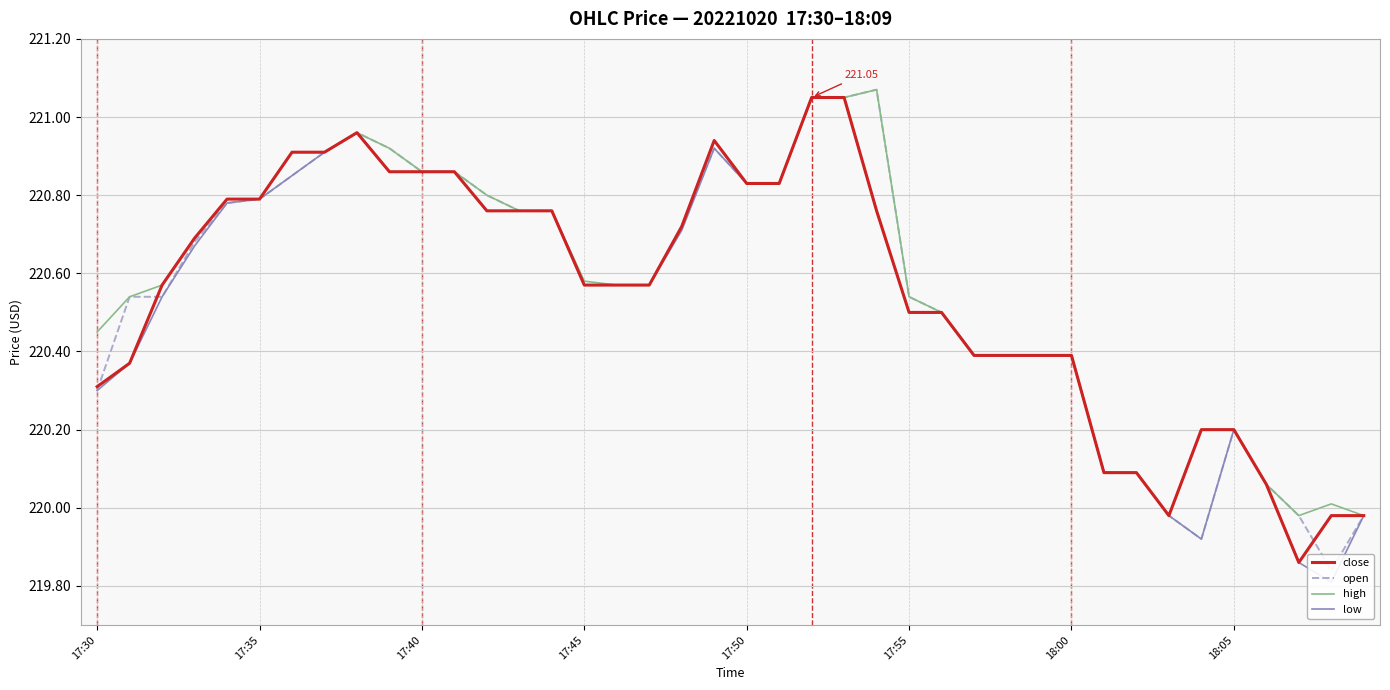

Which series has the widest spread of values?

low